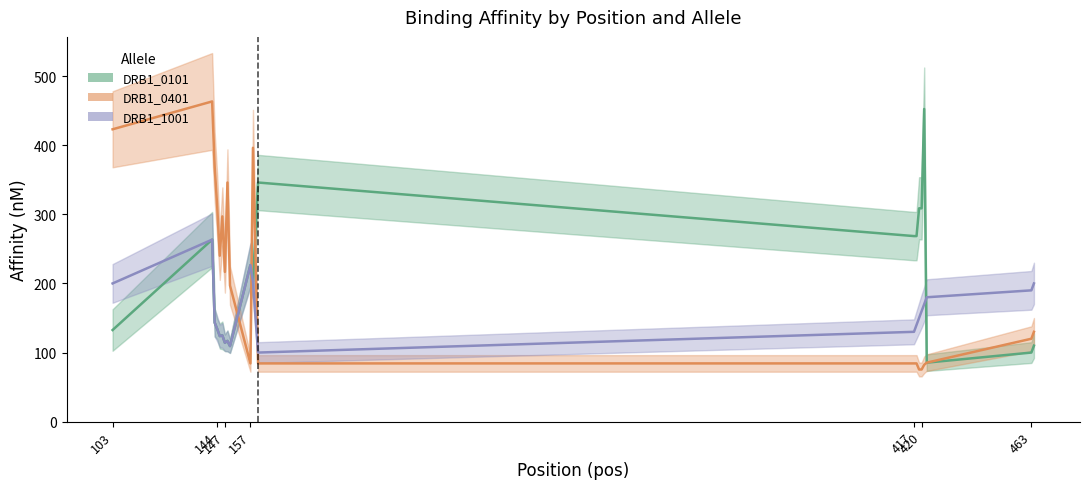

What are all the series names shown in the legend?

DRB1_0101, DRB1_0401, DRB1_1001